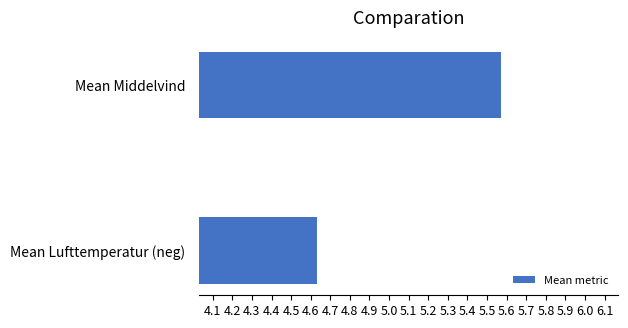

The value at Mean Middelvind is 1.7. True or false?

False